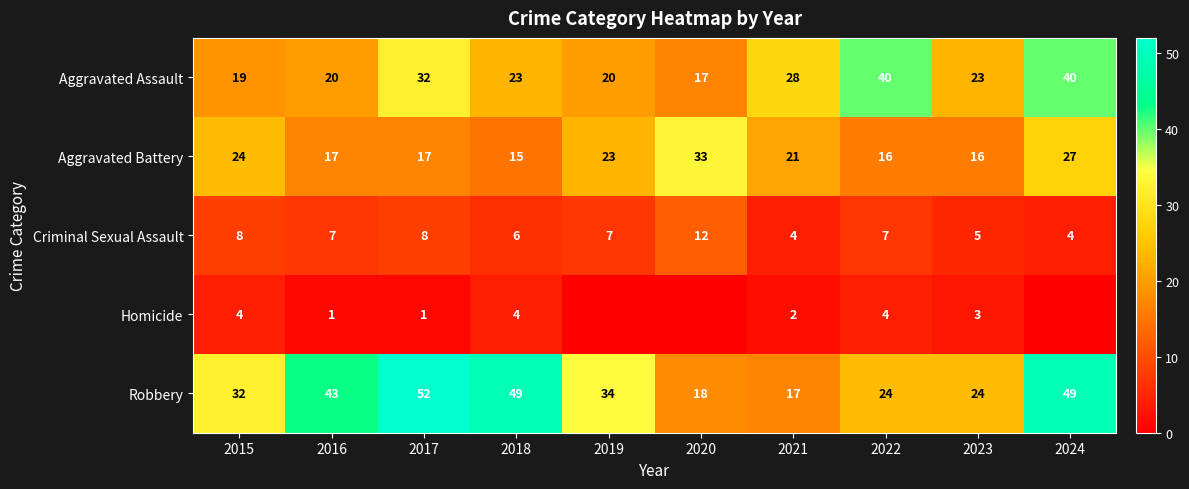

What value does the Criminal Sexual Assault series have at 2016?

7